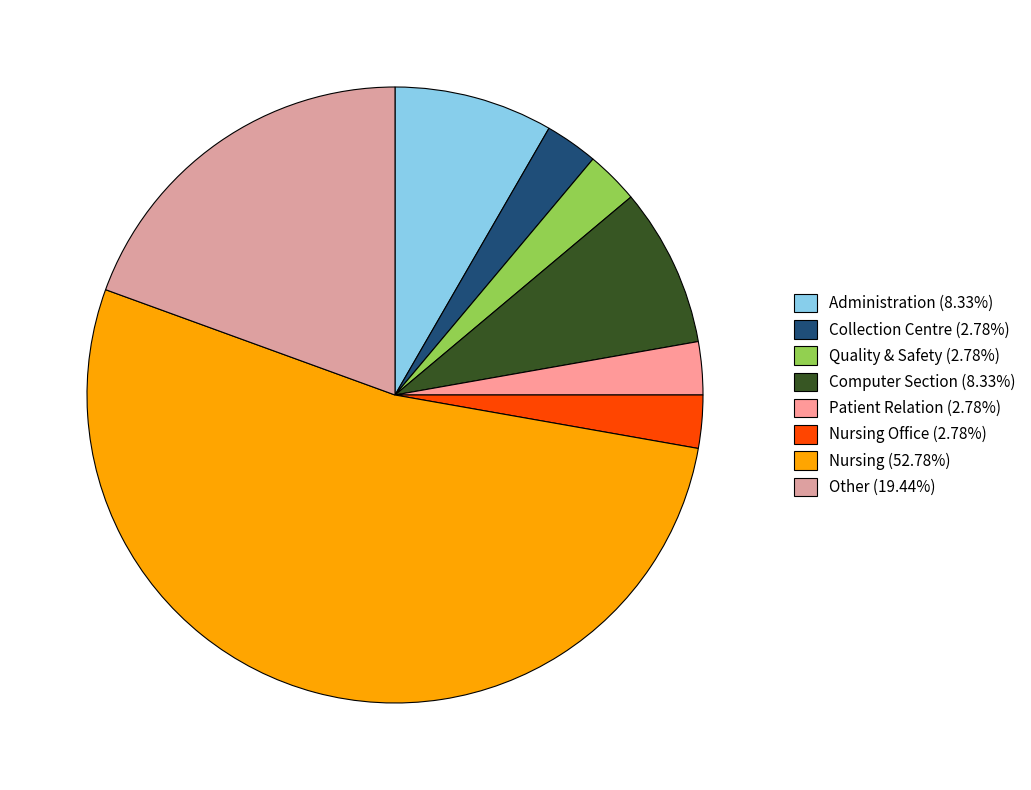

Count the number of slices in the pie.

8